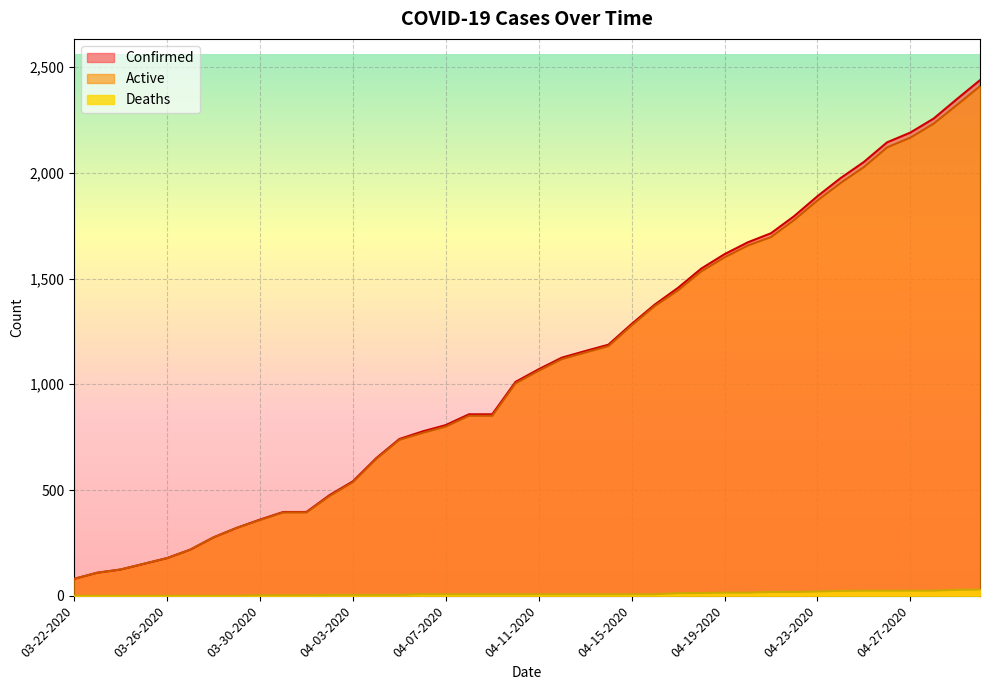

What are all the series names shown in the legend?

Confirmed, Active, Deaths